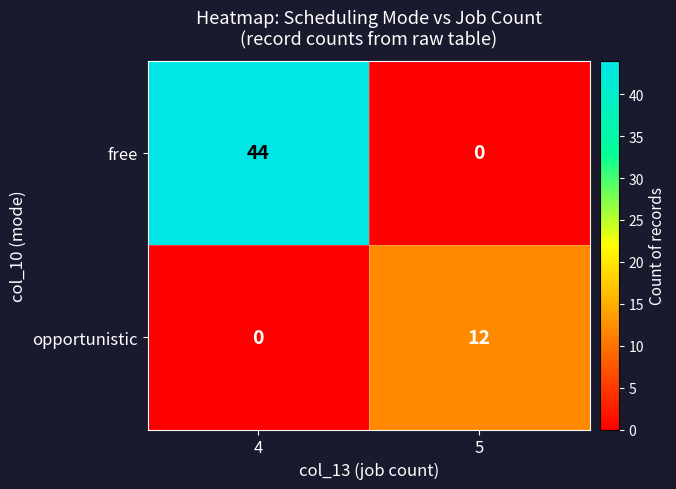

At which category does the chart reach its peak across all series?

4